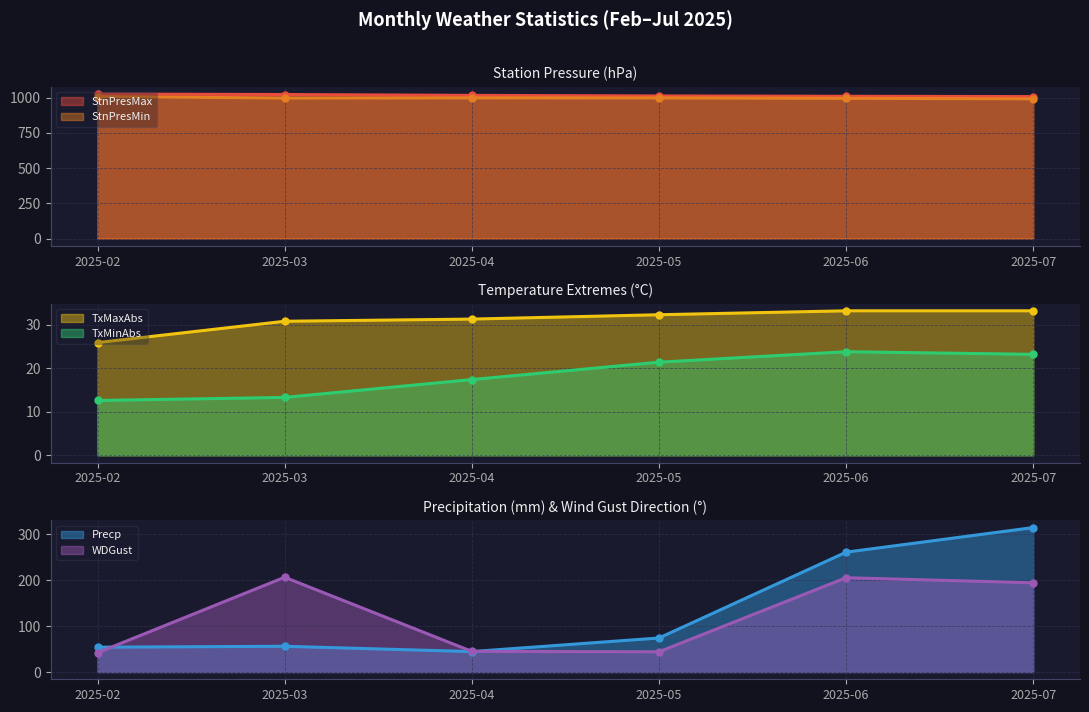

True or false: TxMaxAbs and TxMinAbs intersect in this chart.

False